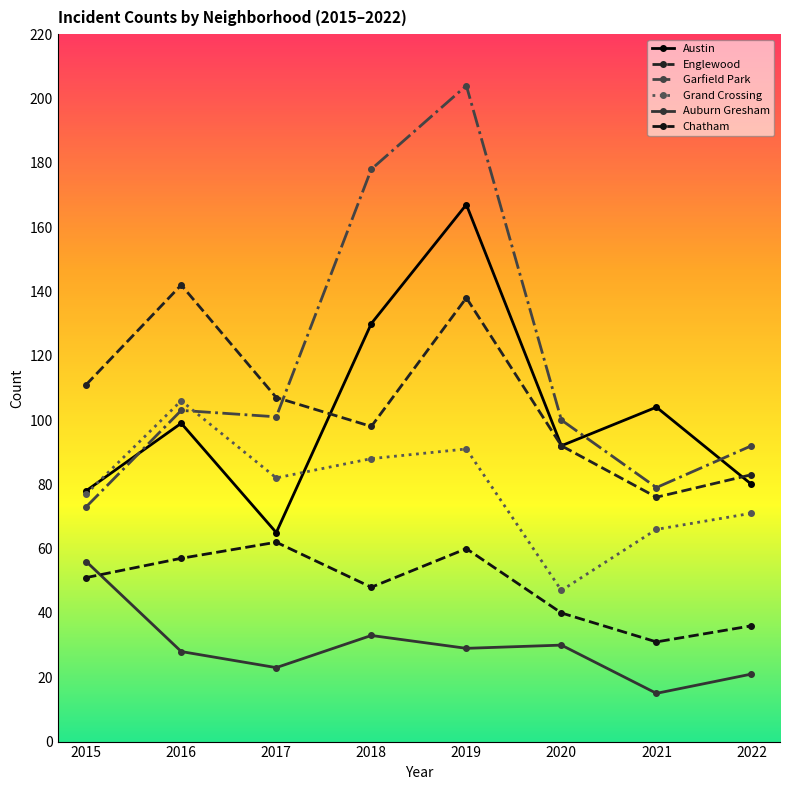

How many lines are shown in the chart?

6